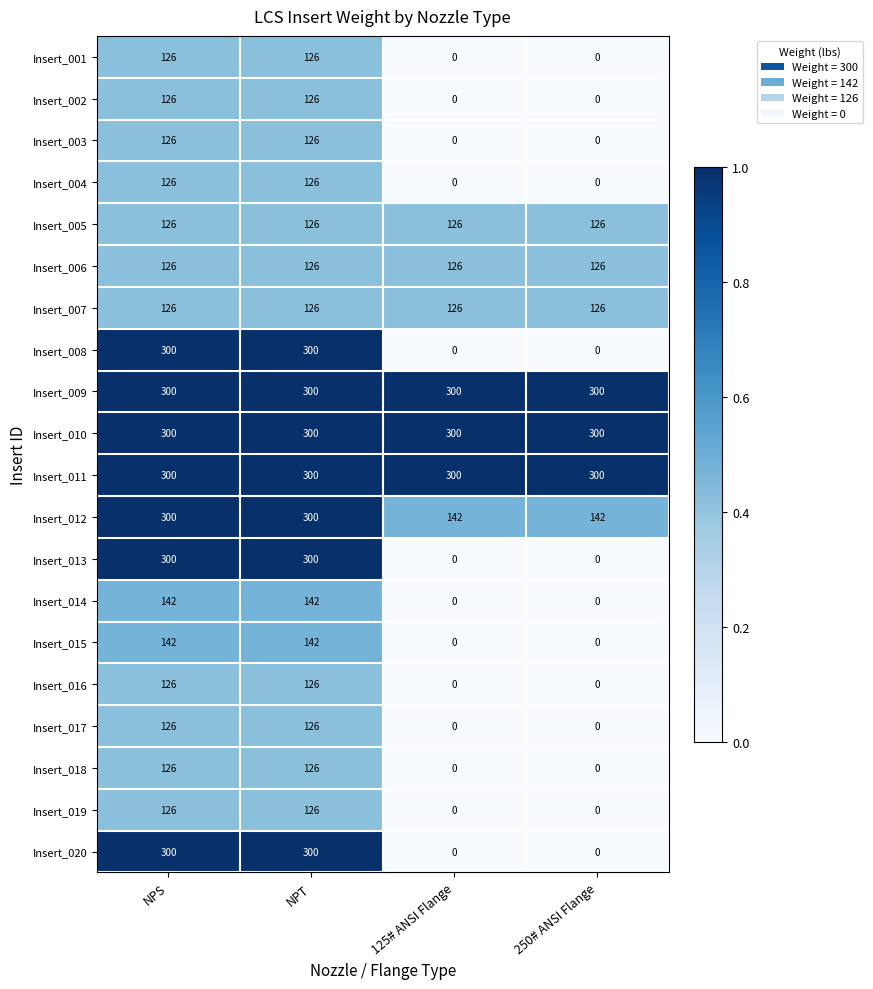

Is the value of Insert_003 at NPT greater than the value of Insert_017 at 125# ANSI Flange?

Yes